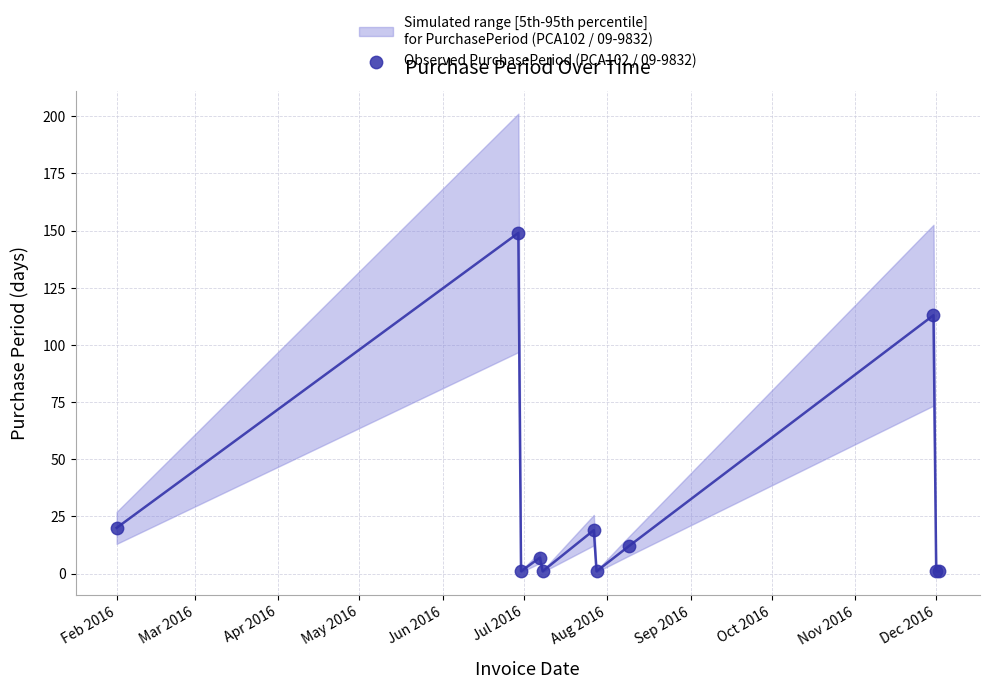

What Y value in the scatter plot is closest to 75?

113